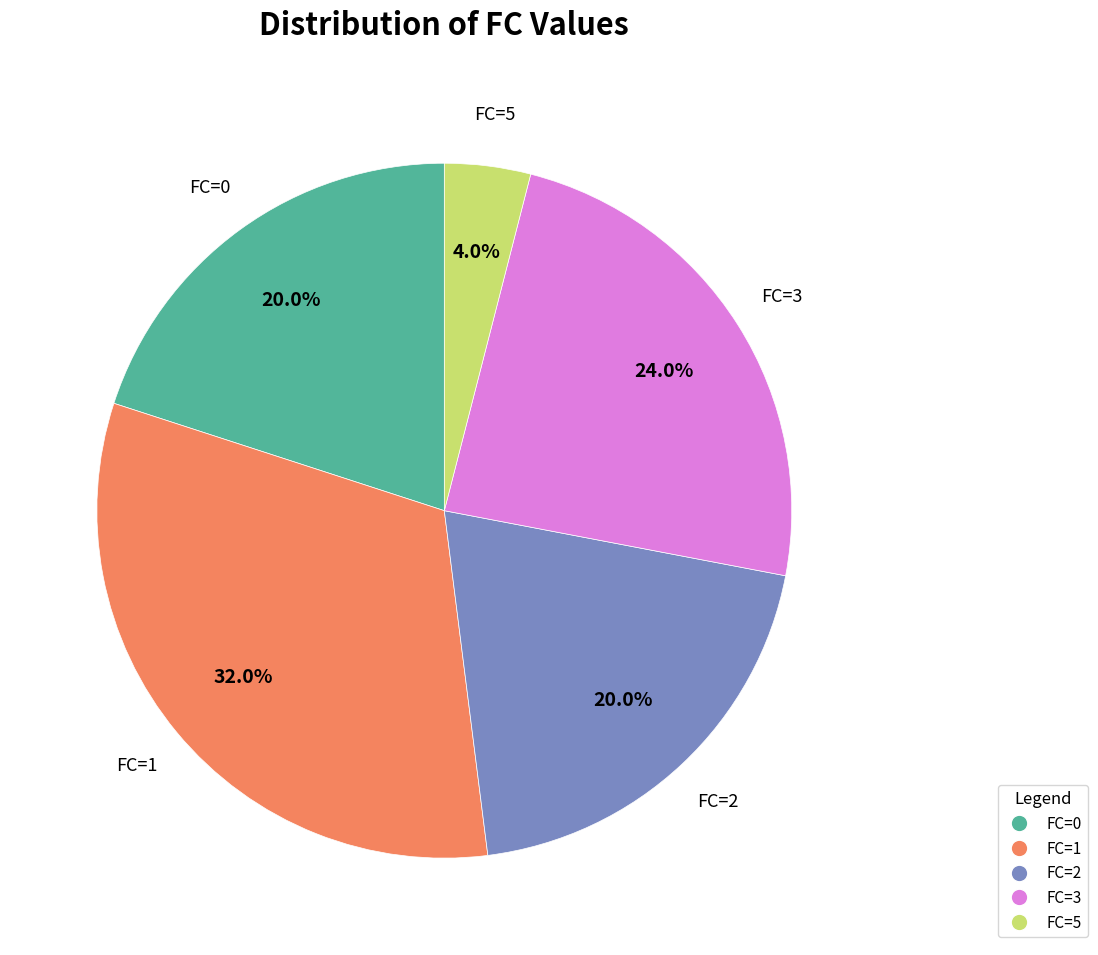

What percentage is the FC=5 slice, to the nearest percent?

4%